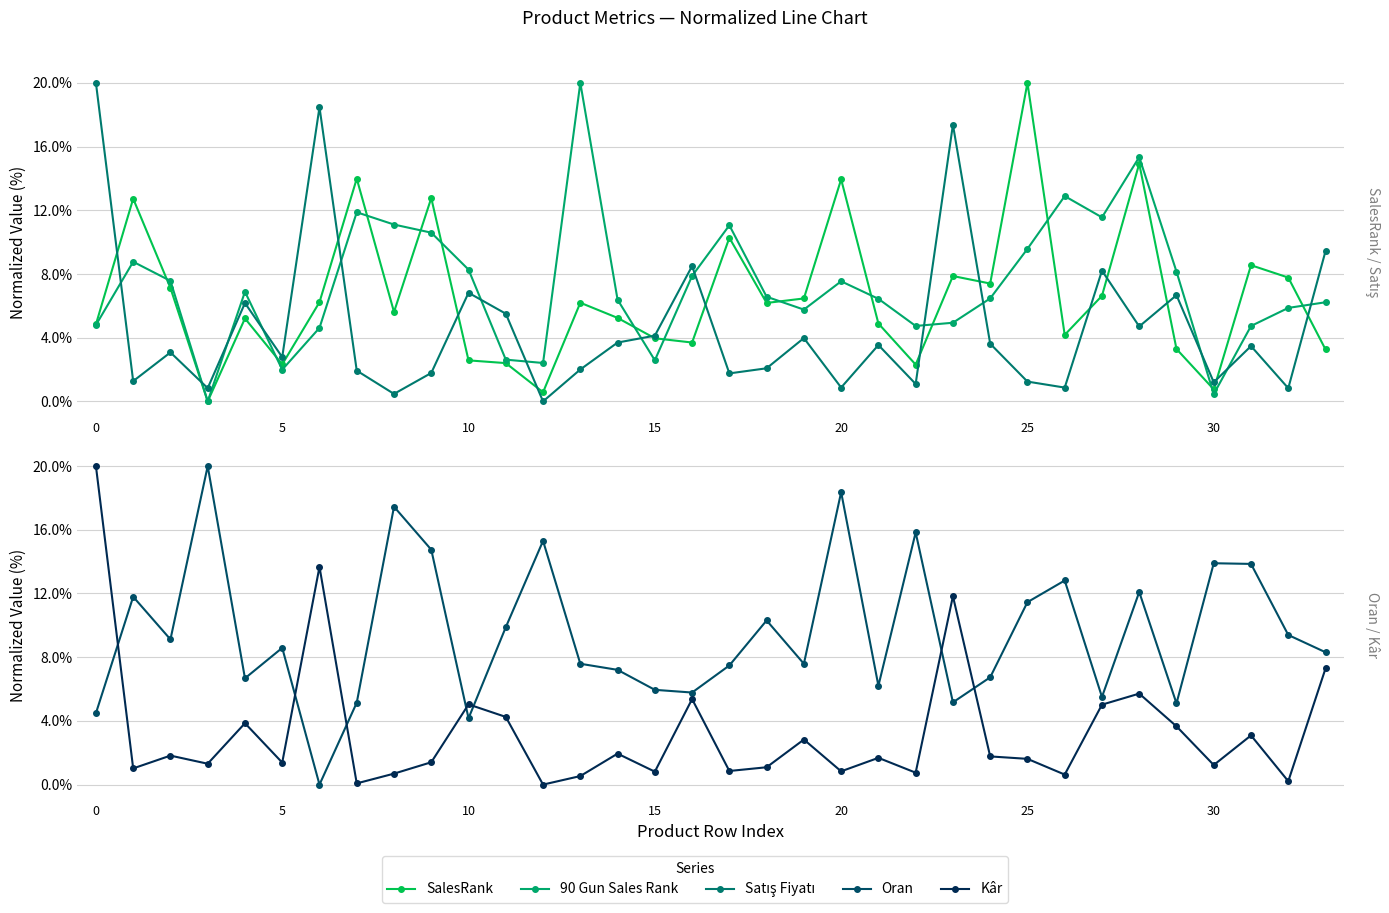

What is the label of the 25th point from the right?

9